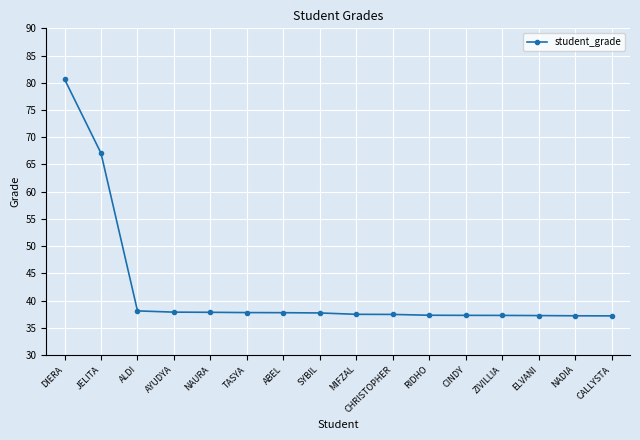

Approximately how many times larger is the value at DIERA compared to CINDY?

2.2